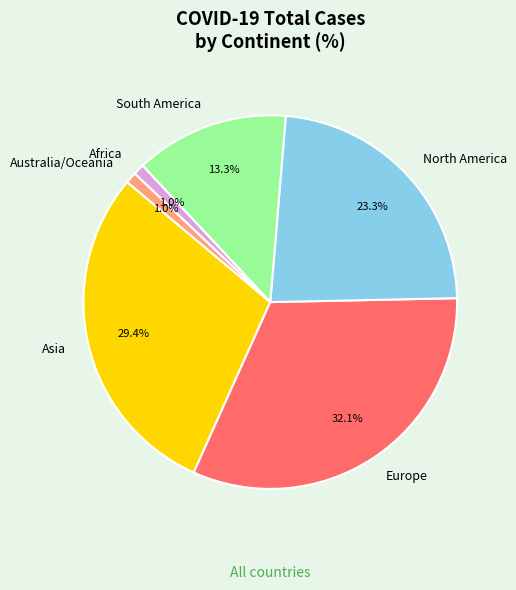

Which has a higher value, Africa or North America?

North America